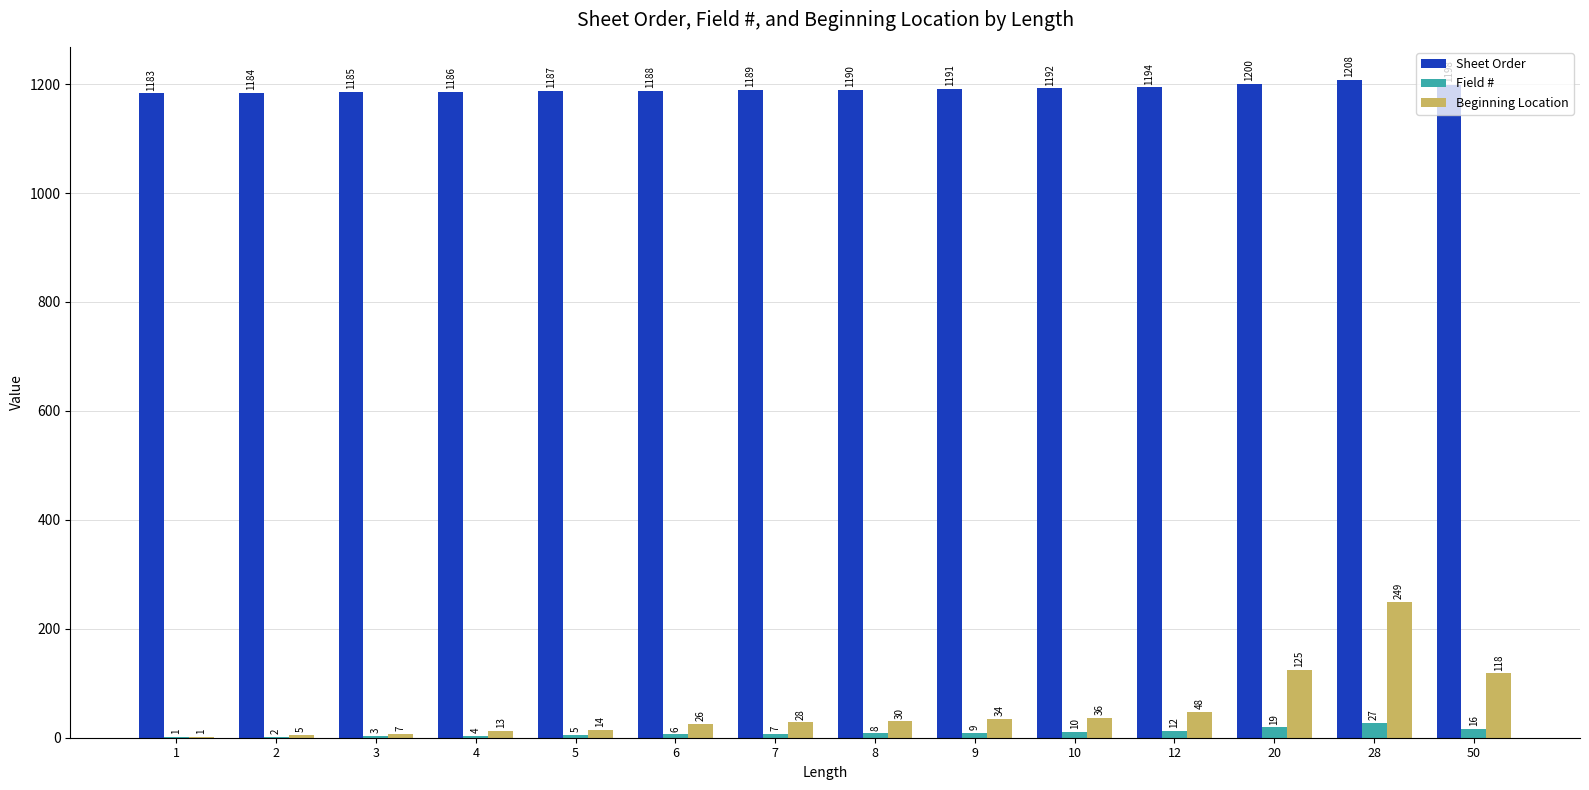

Reading left to right, extract all data points from this chart.

Sheet Order: 1183	1184	1185	1186	1187	1188	1189	1190	1191	1192	1194	1200	1208	1198
Field #: 1	2	3	4	5	6	7	8	9	10	12	19	27	16
Beginning Location: 1	5	7	13	14	26	28	30	34	36	48	125	249	118